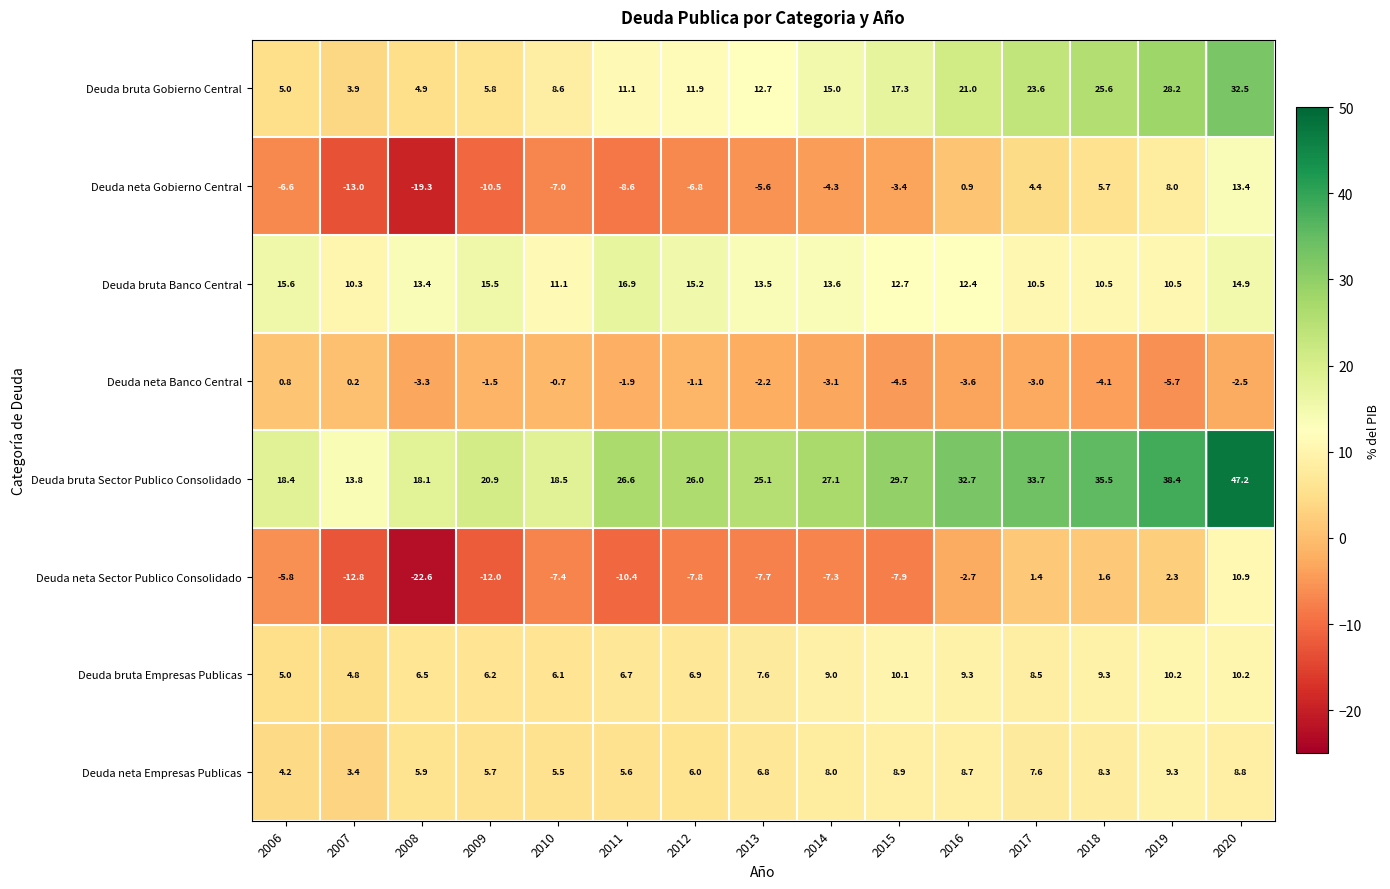

True or false: Deuda bruta Empresas Publicas has a value of 8.9 at 2006.

False